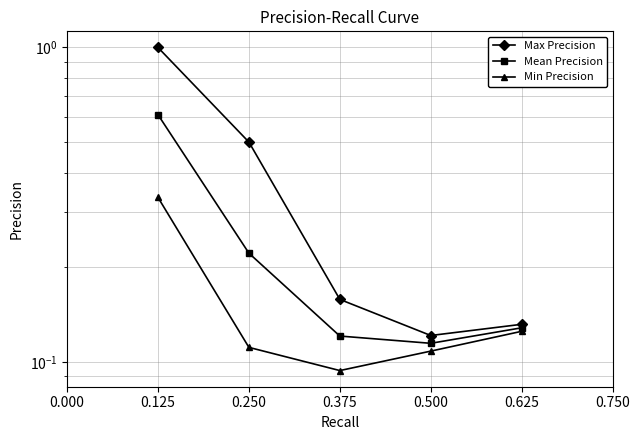

Does the chart display data point markers on the line(s)?

Yes